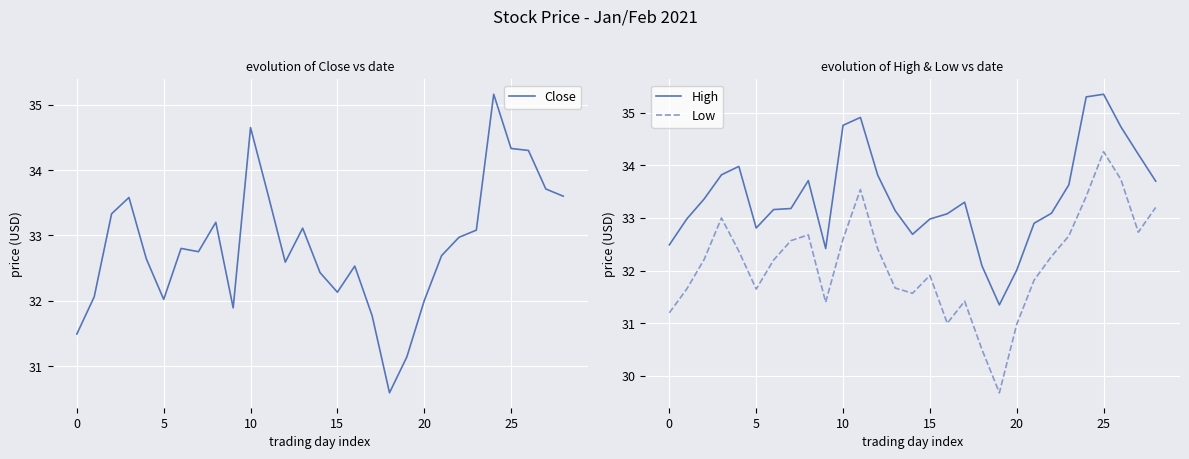

The value of Low at 20 is 7.2. True or false?

False